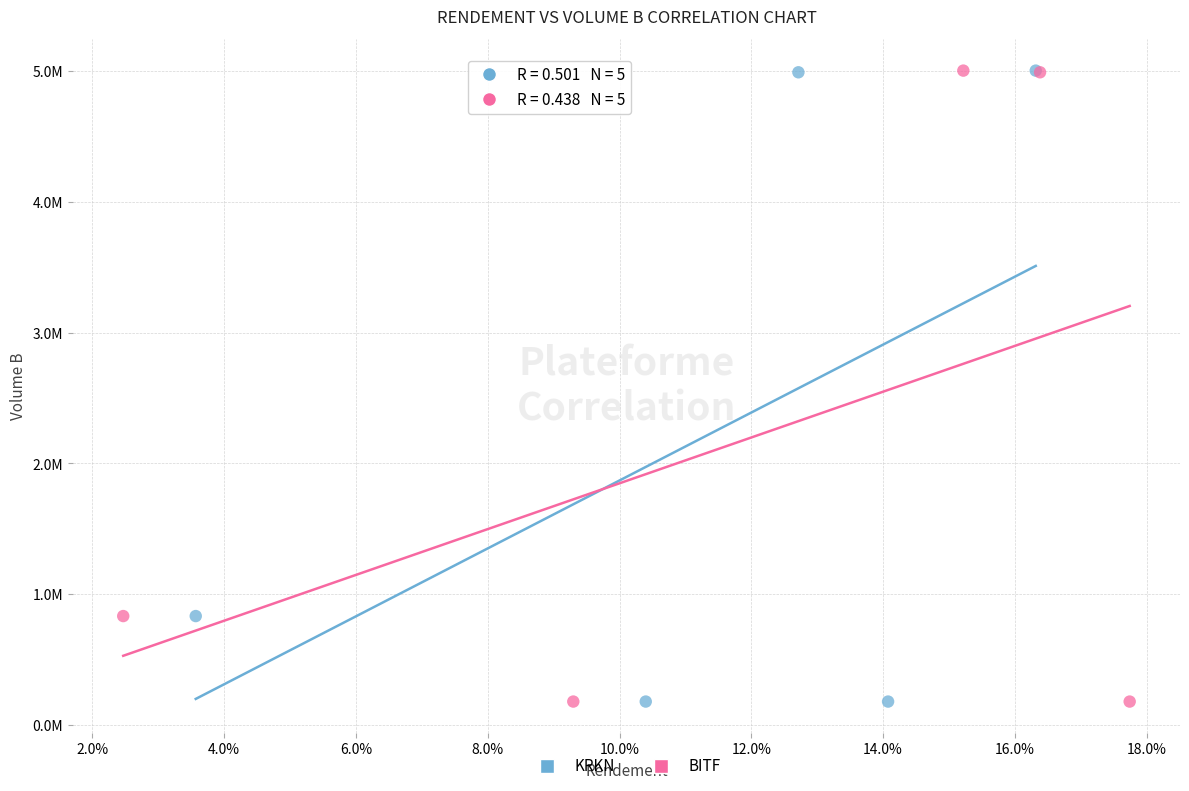

What are all the series names shown in the legend?

KRKN, BITF